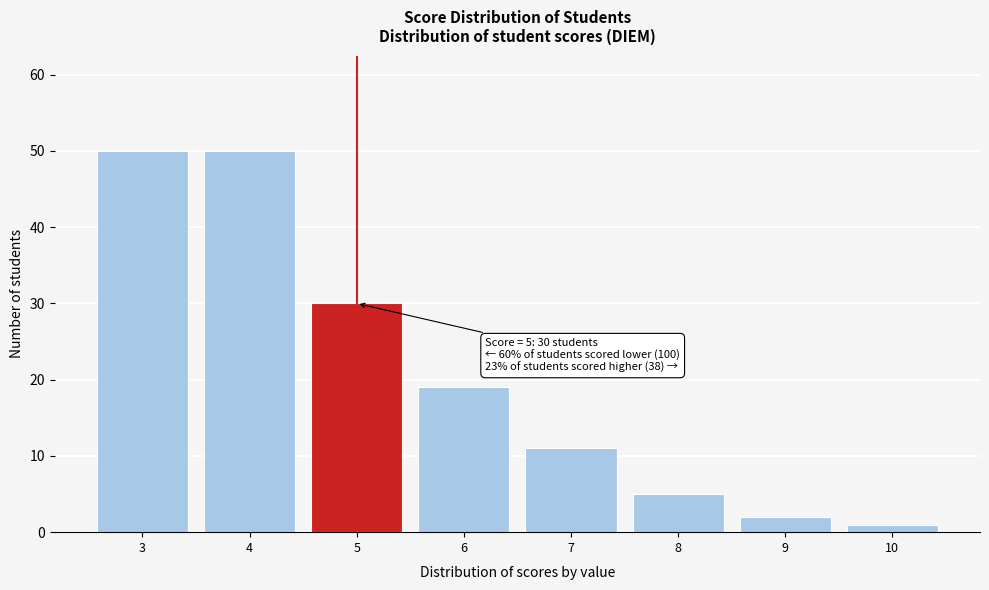

Reading left to right, transcribe all the data shown in this chart.

50	50	30	19	11	5	2	1